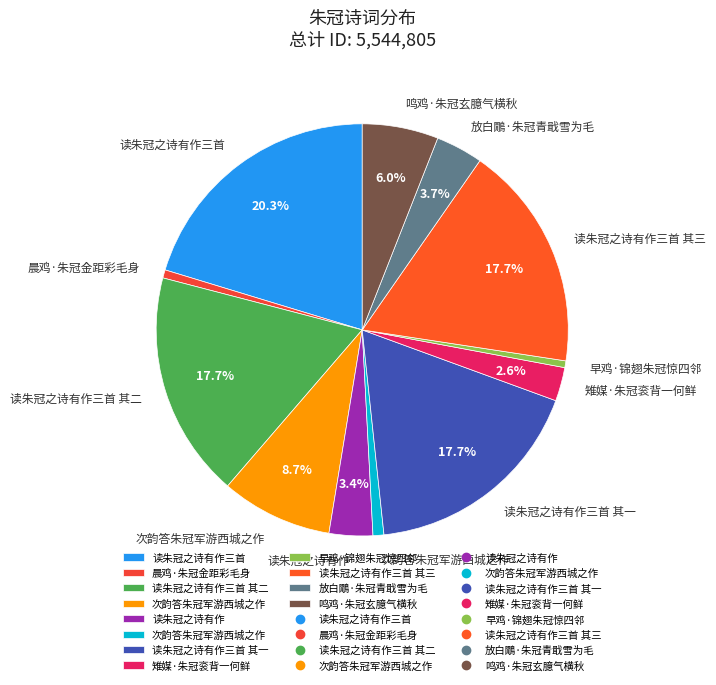

To the nearest percent, what is the average slice percentage?

8%